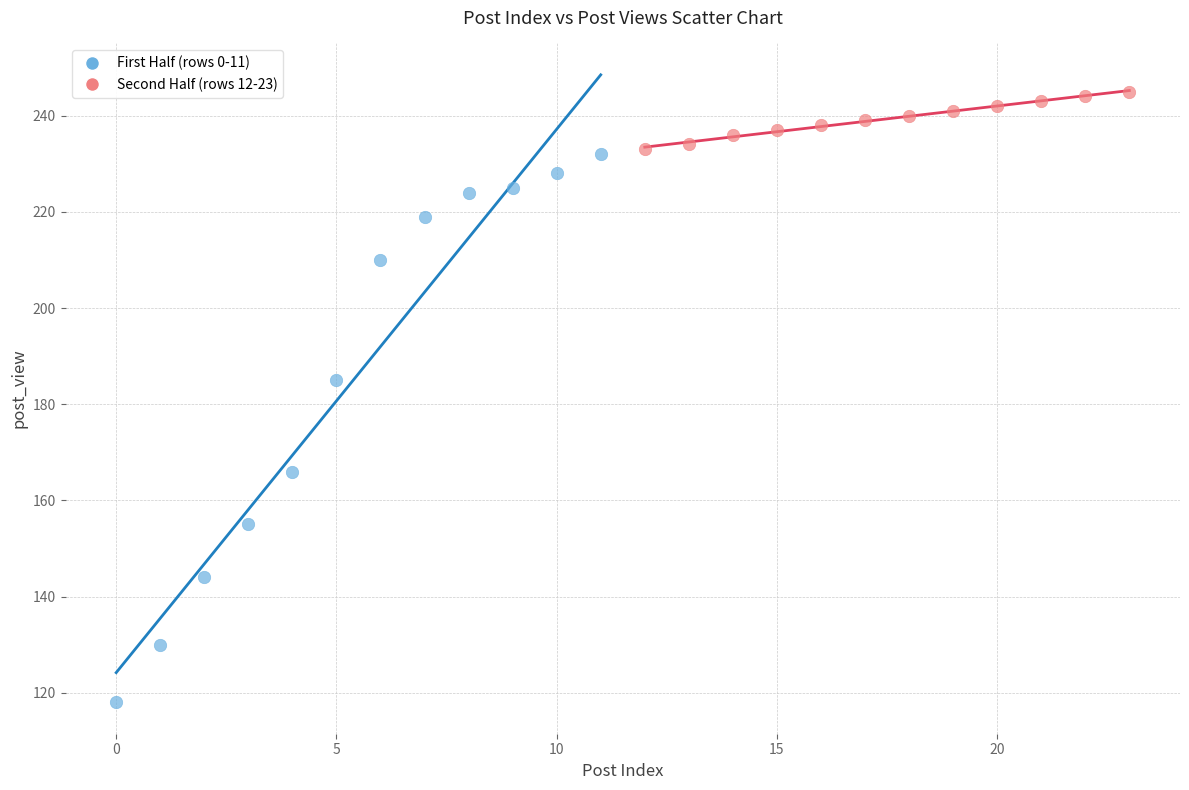

Which series contains the lowest Y value?

First Half (rows 0-11)